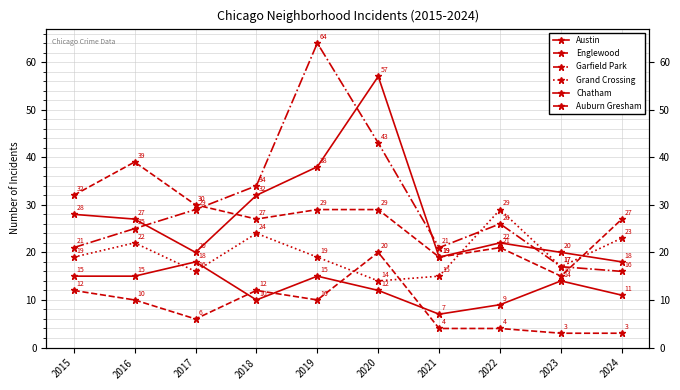

Reading left to right, list all the values displayed in this chart.

Austin: 28	27	20	32	38	57	19	22	20	18
Englewood: 32	39	30	27	29	29	19	21	15	27
Garfield Park: 21	25	29	34	64	43	21	26	17	16
Grand Crossing: 19	22	16	24	19	14	15	29	17	23
Chatham: 15	15	18	10	15	12	7	9	14	11
Auburn Gresham: 12	10	6	12	10	20	4	4	3	3